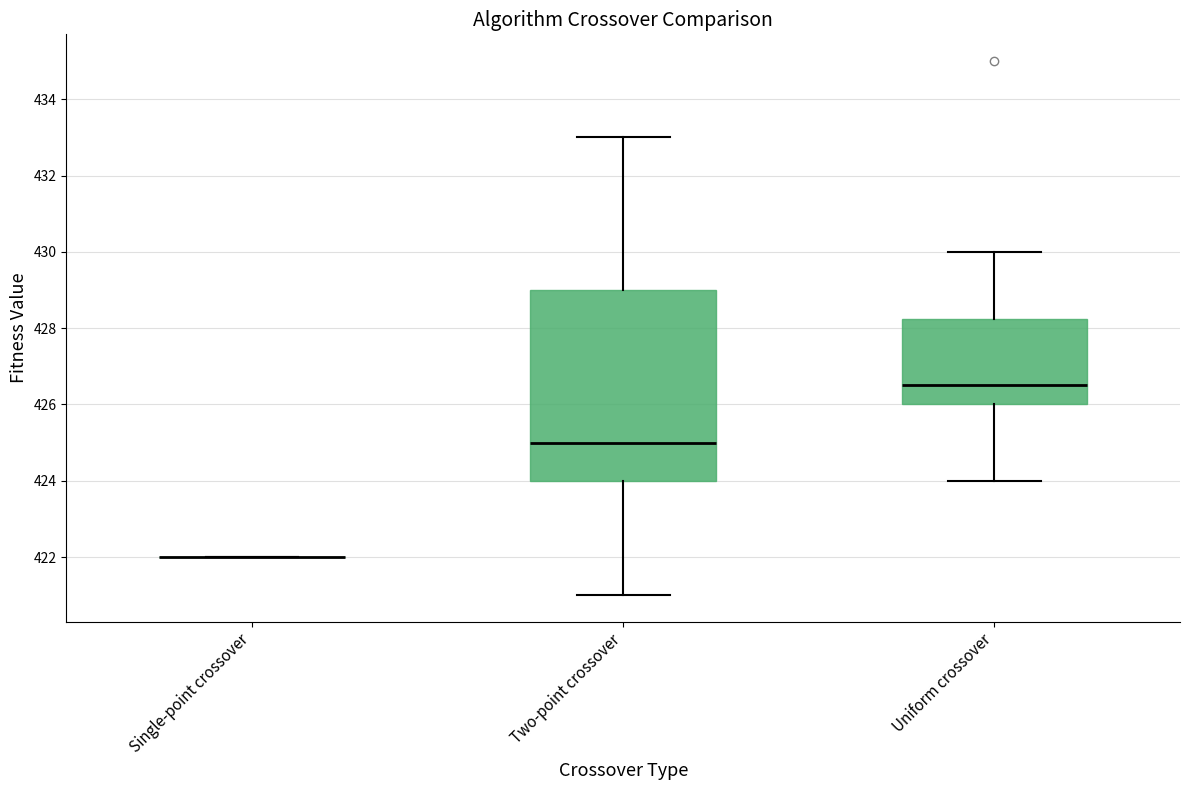

Where does the upper whisker of the box for Two-point crossover end on the y-axis? The values are not printed on the chart, so give them approximately, as read against the axis.

433.0